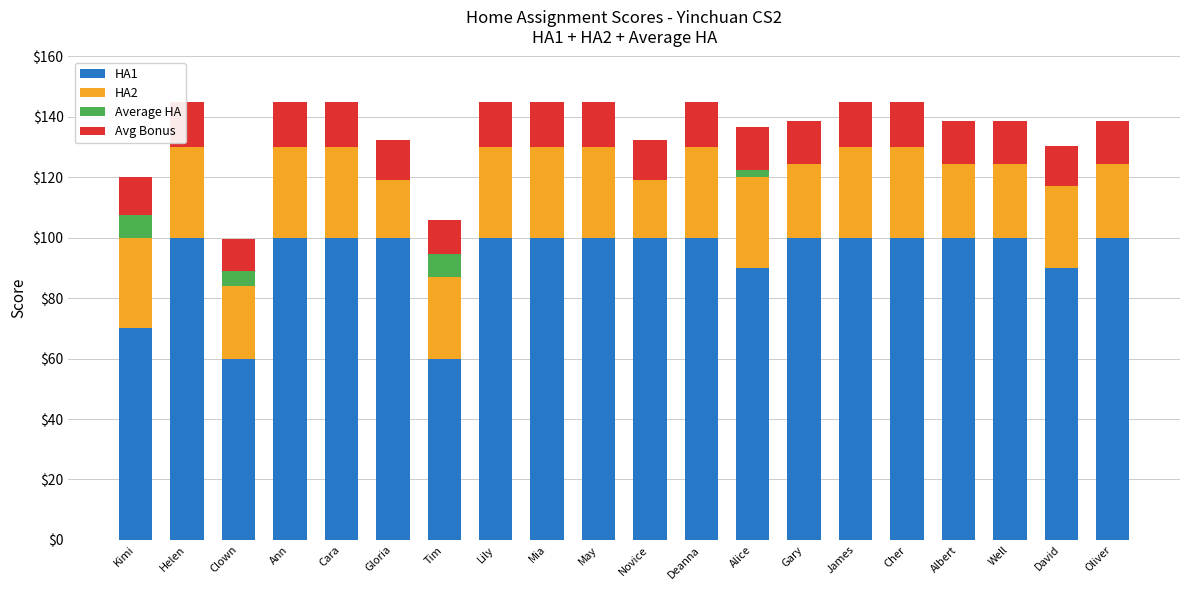

What is the average value of the HA2 series?

28.2